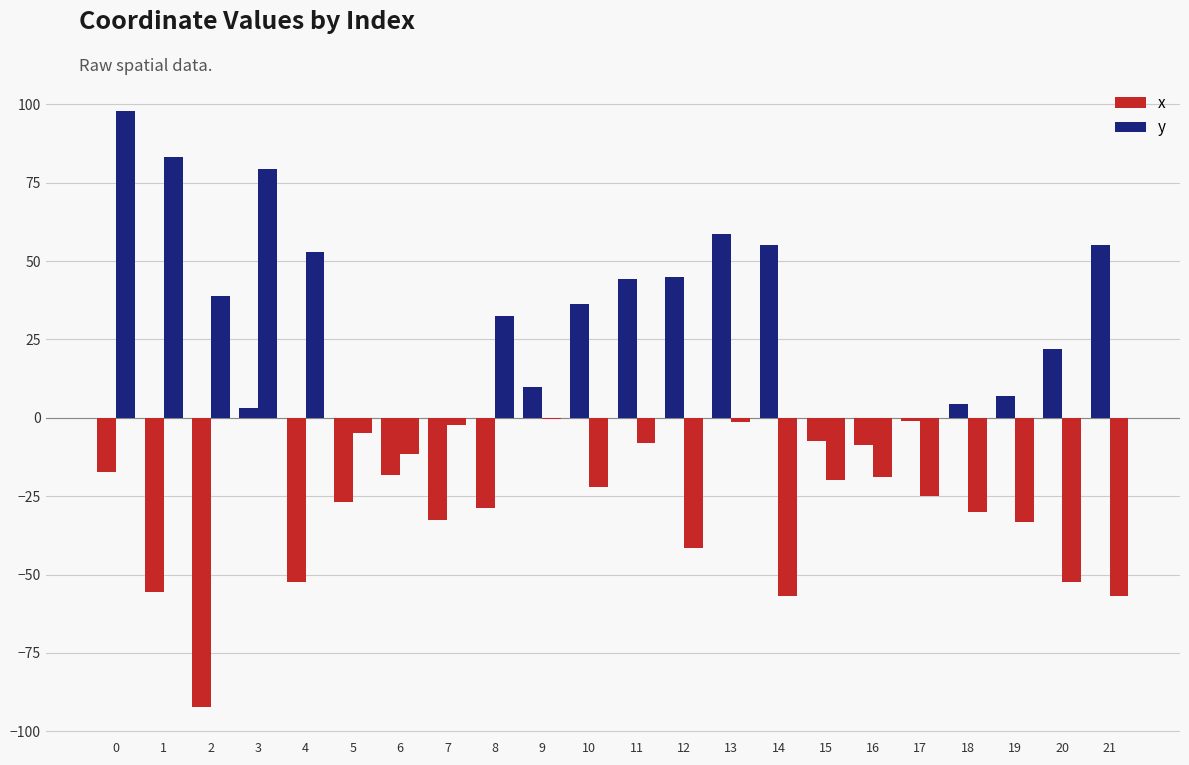

At which label does x first exceed 2?

3